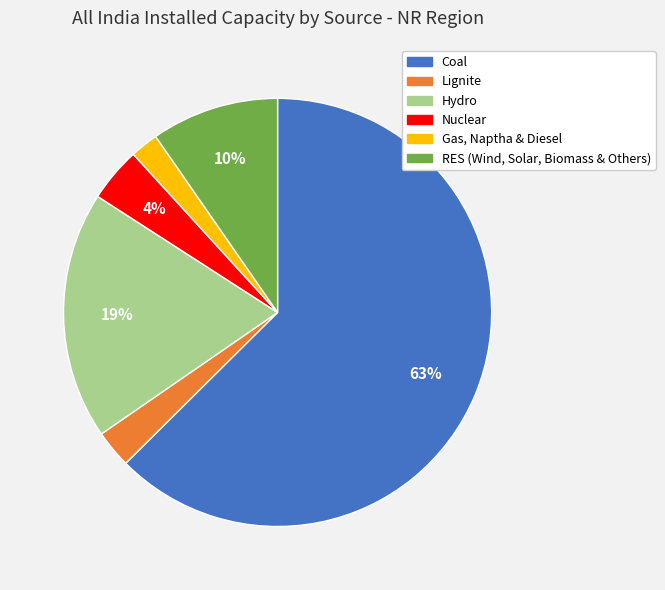

Rank the categories by value from highest to lowest.

Coal, Hydro, RES (Wind, Solar, Biomass & Others), Nuclear, Lignite, Gas, Naptha & Diesel